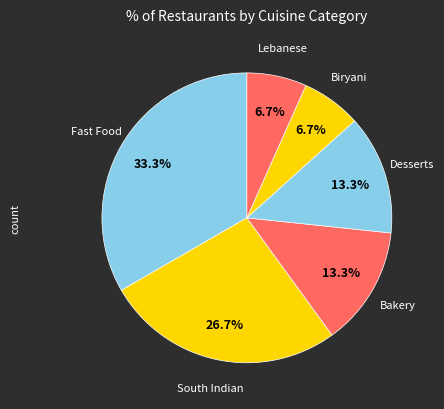

How many segments does this pie chart have?

6